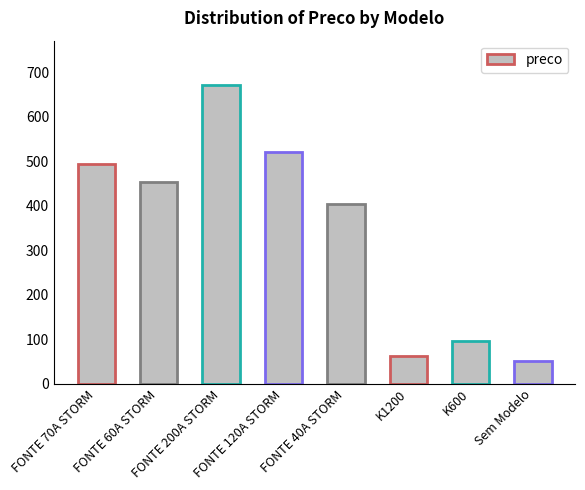

What is the label of the 2nd bar from the right?

K600